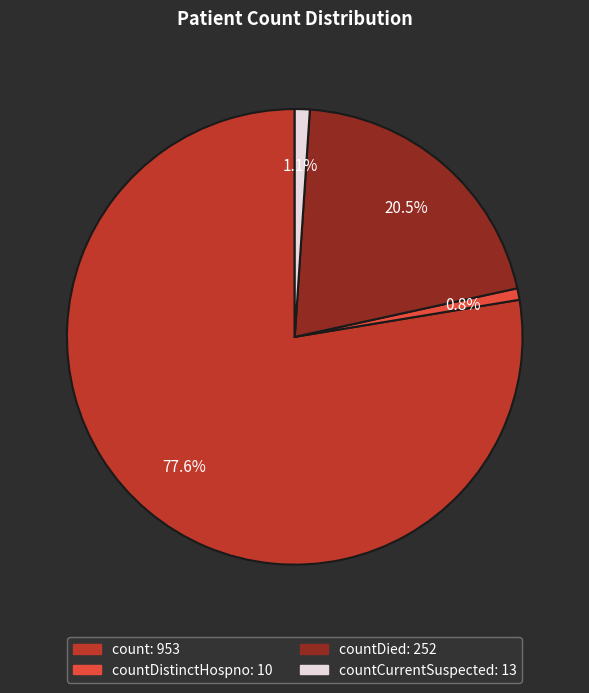

Is there a majority slice in this chart?

Yes